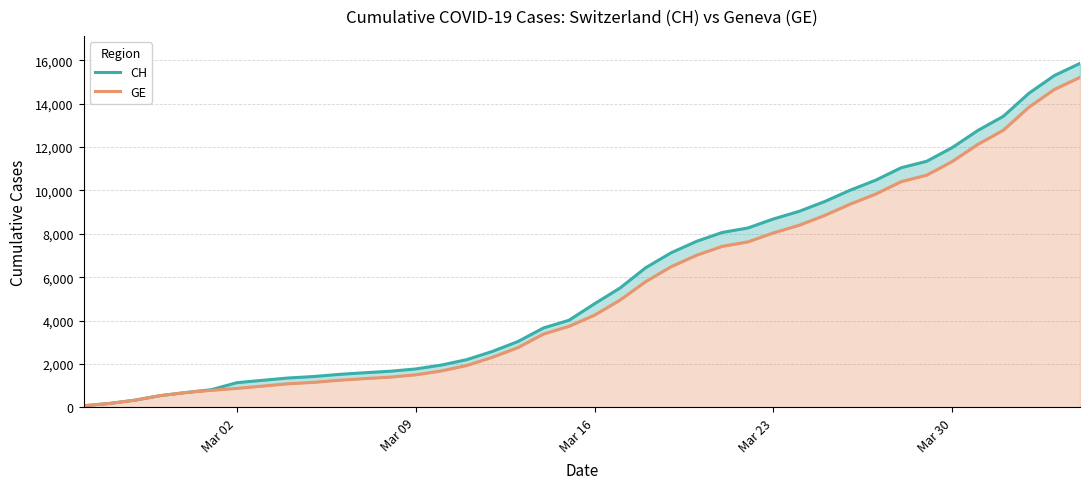

What is the difference between the second highest and second lowest values in the CH series?

15116